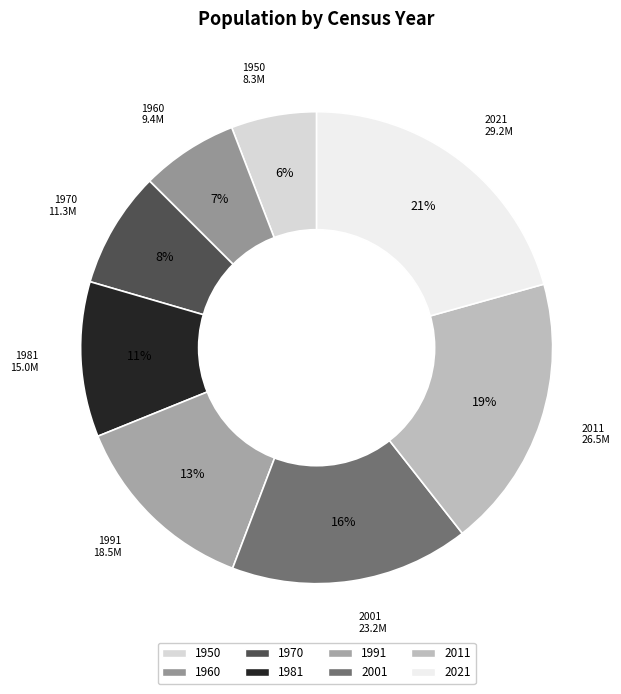

Does any single category account for the majority?

No